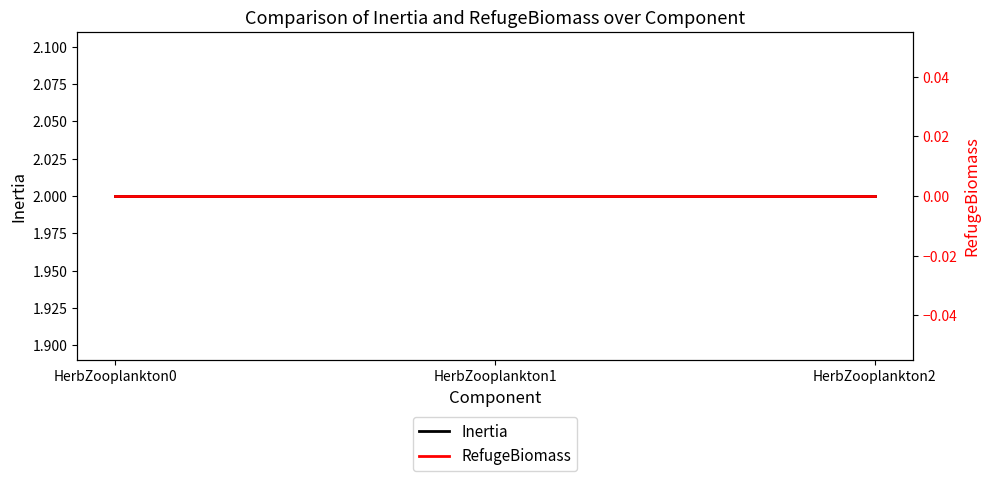

What is the spread (max minus min) of values at HerbZooplankton2?

2